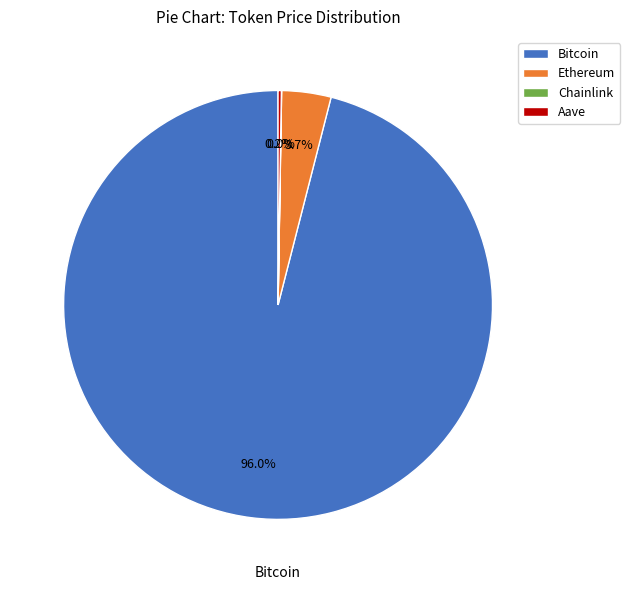

True or false: Bitcoin accounts for 96% of the total.

True